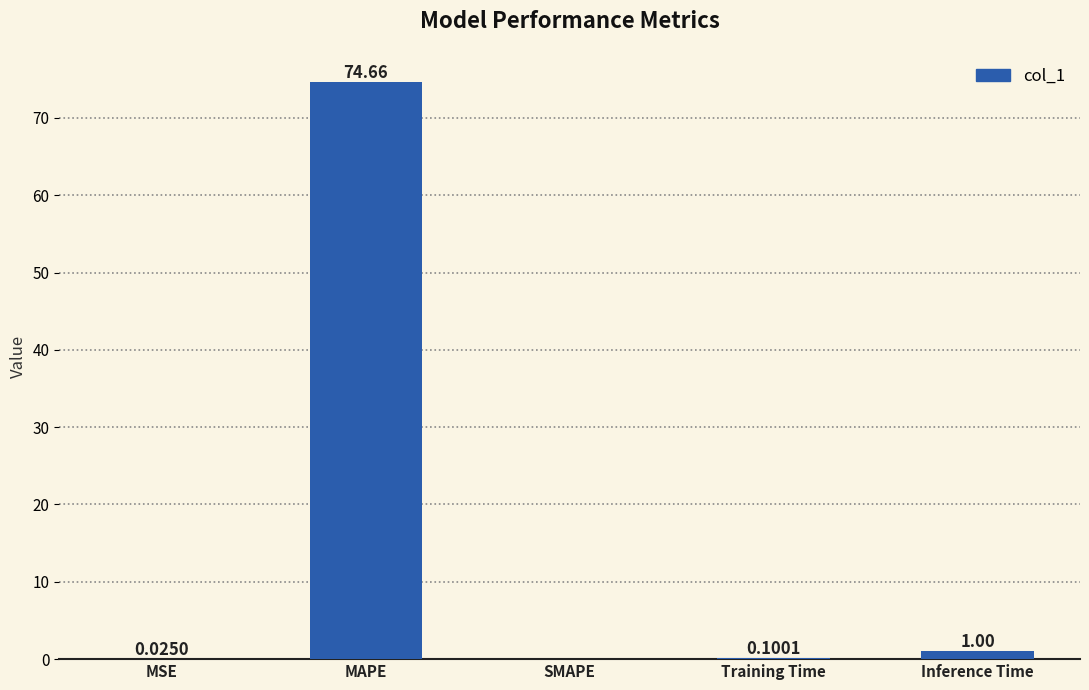

Count the number of categories in the chart.

5